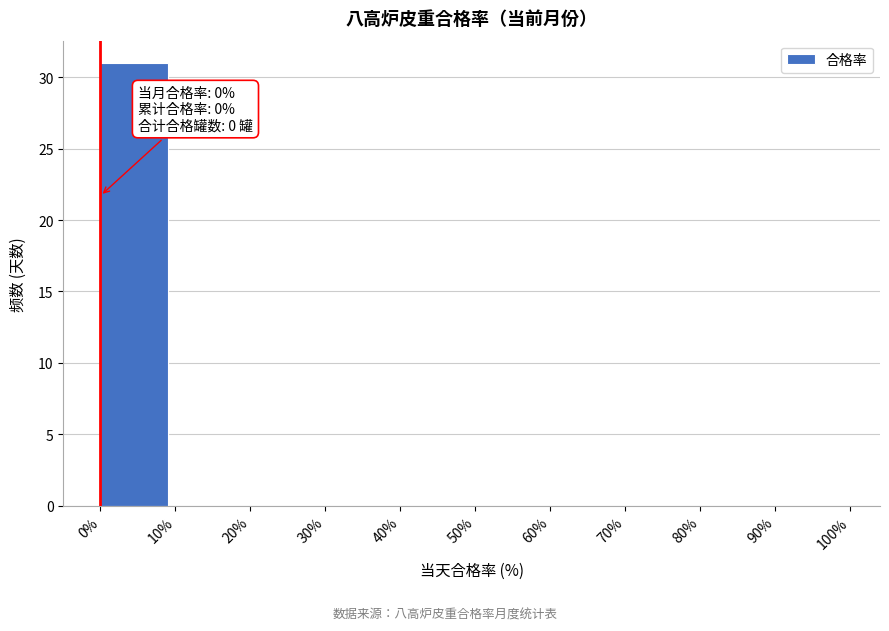

Which range on the x-axis has the tallest bar?

0% to 10%